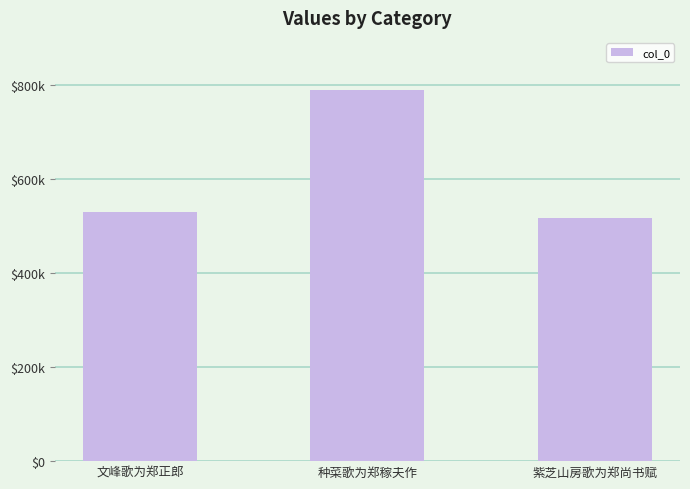

What position from the left is 紫芝山房歌为郑尚书赋?

3